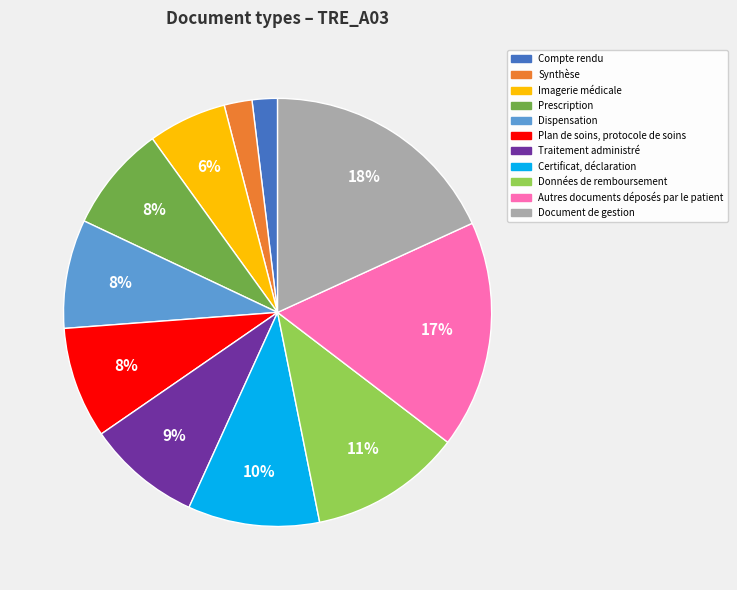

To the nearest percent, what is the combined percentage of Traitement administré and Imagerie médicale?

15%